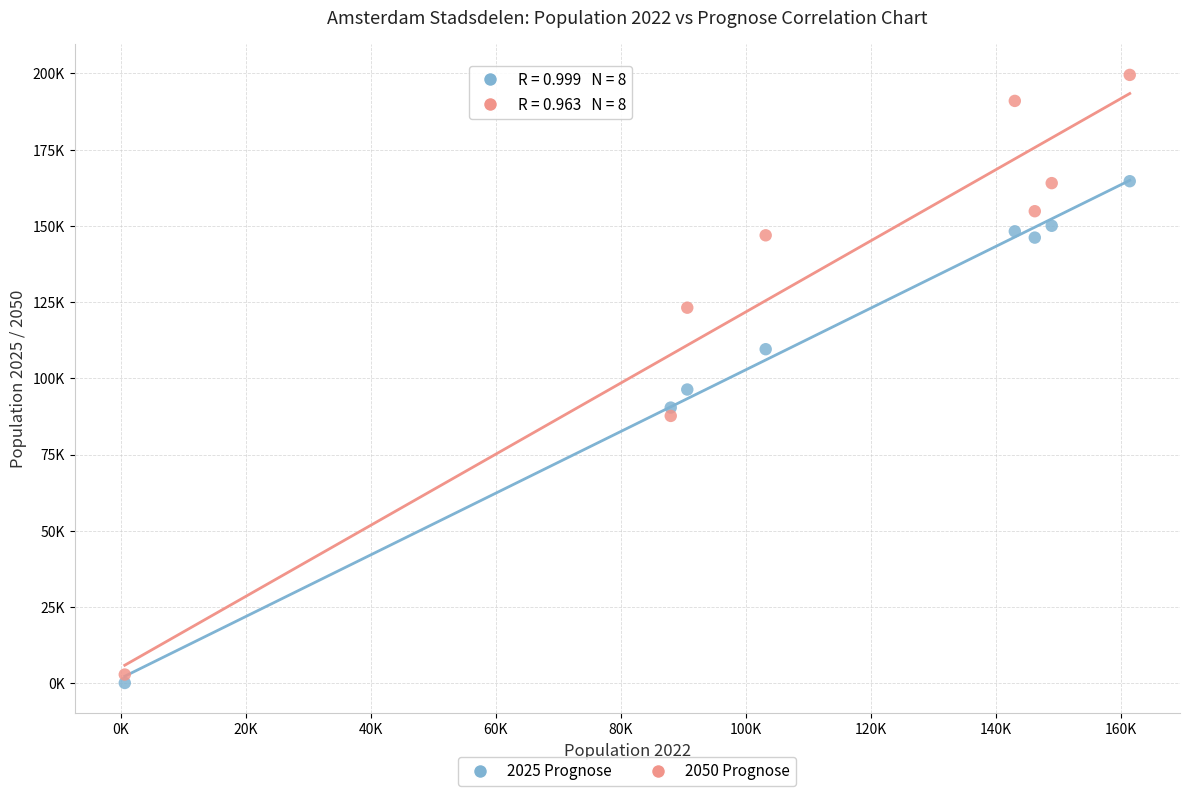

Which series reaches the minimum Y coordinate?

2025 Prognose